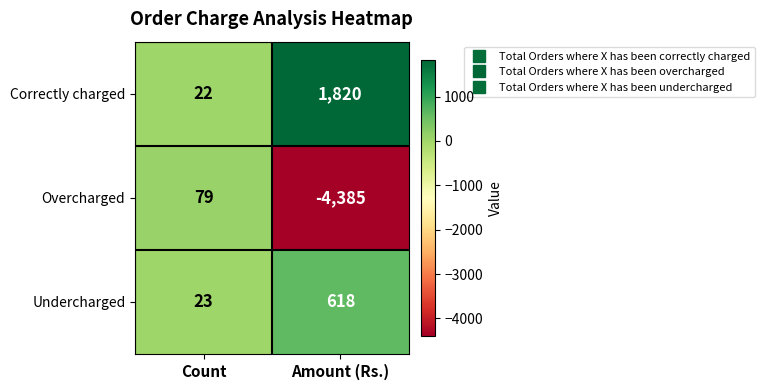

How many categories are shown in the chart?

2